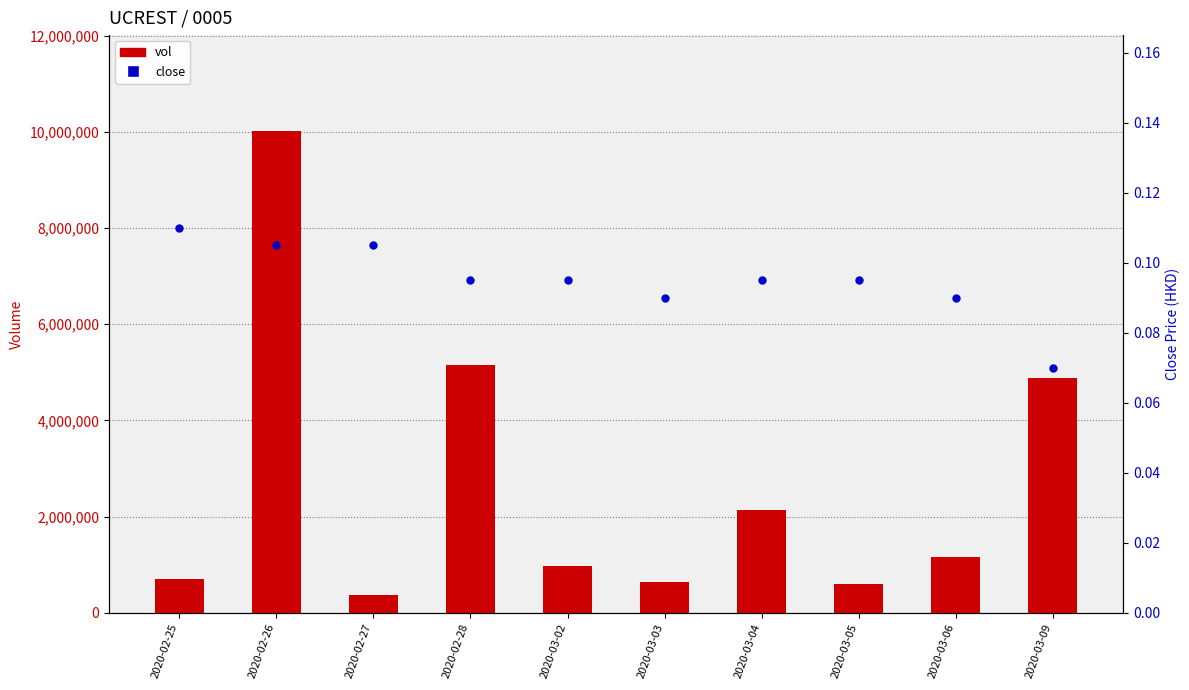

Which series has the widest spread of Y values?

vol